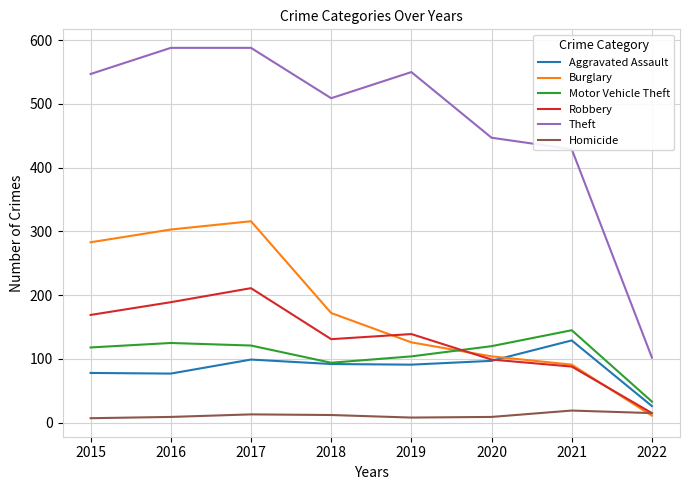

Where does the Burglary series first go above 172?

2015